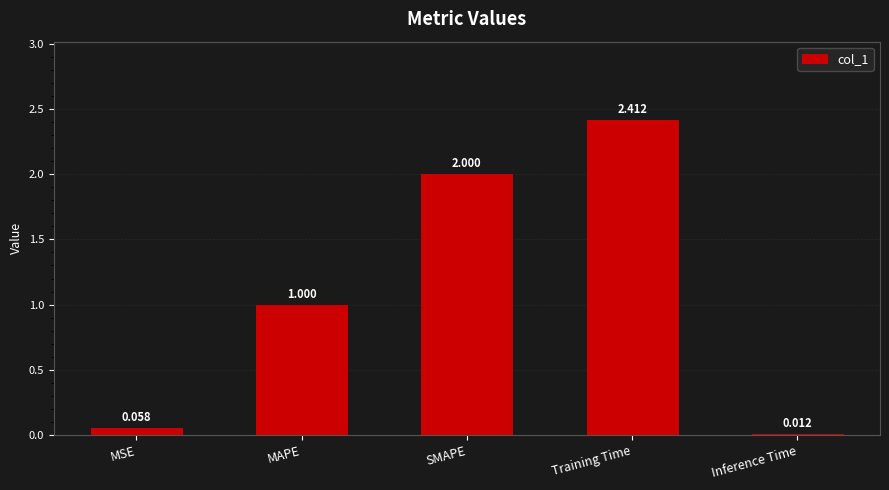

Are the bars horizontal?

No